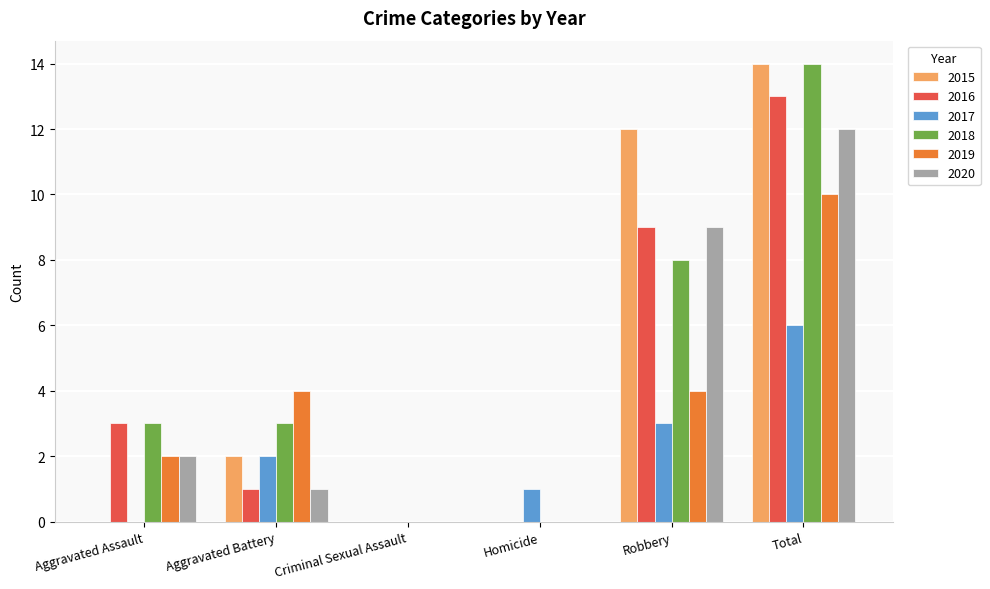

The 2017 series shows 3 at Robbery. True or false?

True